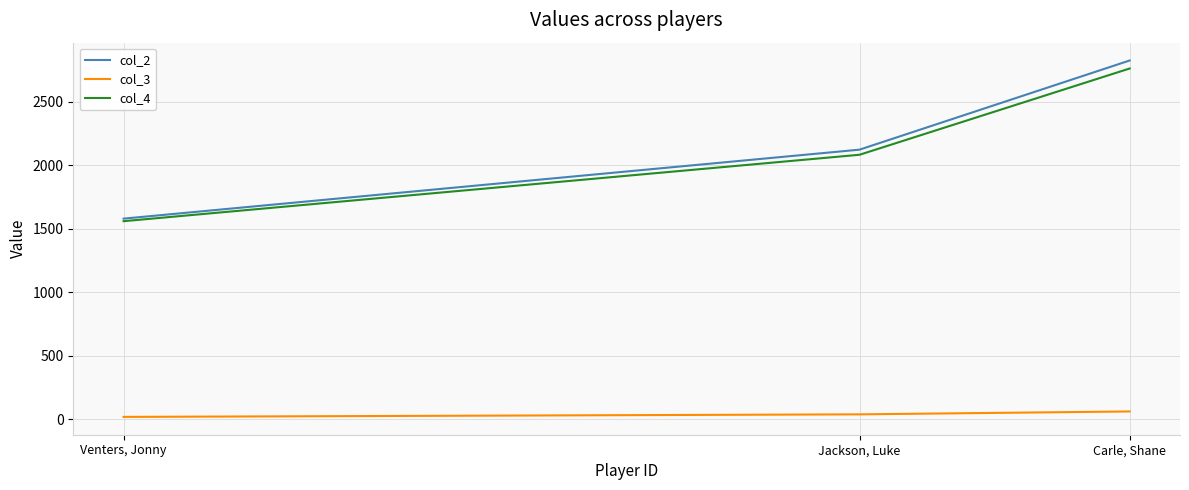

What is the average value of the col_2 series?

2177.0